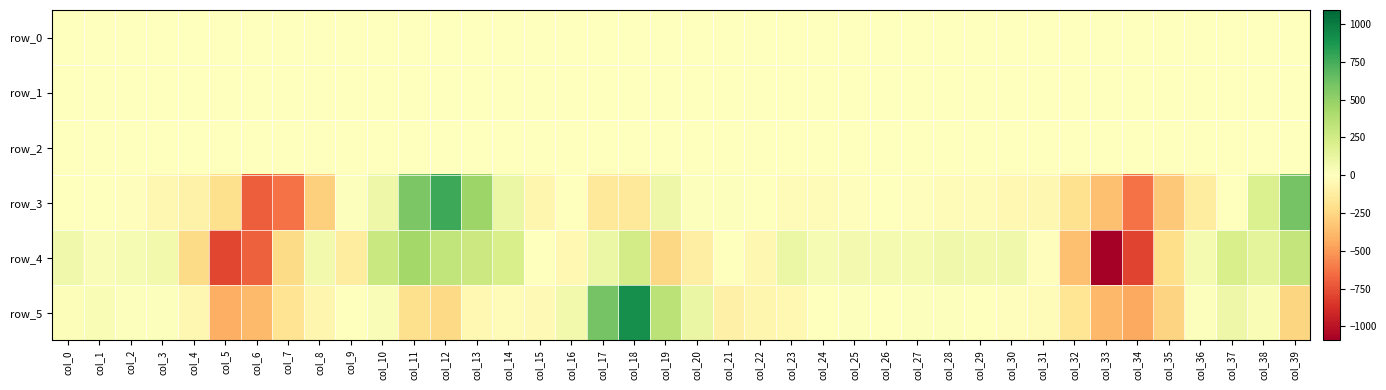

Reading left to right, extract all data points from this chart.

row_0: col_0=-0.1	col_1=-0.1	col_2=-0.1	col_3=-0.1	col_4=0.0	col_5=0.1	col_6=-0.1	col_7=0.2	col_8=0.2	col_9=0.1	col_10=0.3	col_11=0.3	col_12=-0.0	col_13=-0.2	col_14=-0.2	col_15=-0.2	col_16=-0.5	col_17=-0.5	col_18=-0.0	col_19=0.2	col_20=0.1	col_21=0.1	col_22=-0.1	col_23=-0.1	col_24=-0.1	col_25=-0.1	col_26=-0.1	col_27=-0.1	col_28=-0.1	col_29=-0.1	col_30=-0.1	col_31=-0.1	col_32=-0.0	col_33=0.0	col_34=0.2	col_35=0.1	col_36=0.1	col_37=0.3	col_38=0.3	col_39=0.3
row_1: col_0=0.1	col_1=0.1	col_2=0.1	col_3=0.1	col_4=0.1	col_5=0.0	col_6=-0.0	col_7=-0.3	col_8=-0.4	col_9=-0.4	col_10=-0.3	col_11=-0.4	col_12=-0.3	col_13=-0.1	col_14=0.1	col_15=0.1	col_16=-0.0	col_17=-0.0	col_18=-0.0	col_19=0.1	col_20=0.2	col_21=0.2	col_22=0.1	col_23=0.1	col_24=0.1	col_25=0.1	col_26=0.1	col_27=0.1	col_28=0.1	col_29=0.1	col_30=0.1	col_31=0.1	col_32=0.0	col_33=-0.0	col_34=-0.2	col_35=-0.4	col_36=-0.4	col_37=-0.3	col_38=-0.3	col_39=-0.4
row_2: col_0=1.0	col_1=1.0	col_2=1.0	col_3=0.9	col_4=0.8	col_5=0.5	col_6=0.7	col_7=1.3	col_8=1.3	col_9=1.2	col_10=1.3	col_11=1.4	col_12=0.9	col_13=0.6	col_14=0.6	col_15=0.8	col_16=1.0	col_17=1.0	col_18=1.1	col_19=1.0	col_20=1.0	col_21=1.0	col_22=1.0	col_23=1.0	col_24=1.0	col_25=1.0	col_26=1.0	col_27=1.0	col_28=1.0	col_29=1.0	col_30=1.0	col_31=0.9	col_32=0.7	col_33=0.6	col_34=1.0	col_35=1.4	col_36=1.3	col_37=1.1	col_38=1.2	col_39=1.2
row_3: col_0=-1.6	col_1=-2.0	col_2=-9.0	col_3=-52.2	col_4=-87.6	col_5=-205.1	col_6=-700.5	col_7=-637.0	col_8=-285.0	col_9=13.9	col_10=96.8	col_11=574.8	col_12=773.4	col_13=463.3	col_14=110.5	col_15=-63.5	col_16=-6.6	col_17=-159.4	col_18=-154.8	col_19=99.8	col_20=14.2	col_21=11.3	col_22=2.4	col_23=-25.5	col_24=-25.5	col_25=-9.5	col_26=-2.1	col_27=-11.5	col_28=-22.0	col_29=-33.2	col_30=-45.2	col_31=-54.3	col_32=-203.9	col_33=-352.4	col_34=-636.3	col_35=-321.9	col_36=-129.5	col_37=0.9	col_38=196.3	col_39=598.2
row_4: col_0=84.0	col_1=29.7	col_2=47.9	col_3=75.3	col_4=-235.0	col_5=-790.2	col_6=-695.1	col_7=-231.8	col_8=72.0	col_9=-135.7	col_10=285.2	col_11=437.0	col_12=322.3	col_13=279.7	col_14=221.7	col_15=-3.5	col_16=-44.1	col_17=104.4	col_18=242.5	col_19=-254.5	col_20=-115.2	col_21=1.8	col_22=-53.8	col_23=108.0	col_24=47.7	col_25=61.2	col_26=59.5	col_27=55.5	col_28=80.3	col_29=72.0	col_30=76.9	col_31=-11.5	col_32=-355.3	col_33=-1092.0	col_34=-793.9	col_35=-216.0	col_36=54.4	col_37=221.8	col_38=152.5	col_39=314.8
row_5: col_0=24.2	col_1=38.8	col_2=12.8	col_3=14.0	col_4=-57.6	col_5=-425.4	col_6=-382.6	col_7=-179.7	col_8=-61.3	col_9=4.7	col_10=28.9	col_11=-206.2	col_12=-241.9	col_13=-48.6	col_14=-19.8	col_15=-41.3	col_16=75.3	col_17=604.4	col_18=906.5	col_19=347.2	col_20=119.2	col_21=-101.2	col_22=-63.9	col_23=-46.3	col_24=-8.0	col_25=14.2	col_26=3.7	col_27=12.1	col_28=14.1	col_29=-1.6	col_30=-10.0	col_31=-21.4	col_32=-171.3	col_33=-391.3	col_34=-450.9	col_35=-265.7	col_36=14.9	col_37=98.6	col_38=39.6	col_39=-256.7